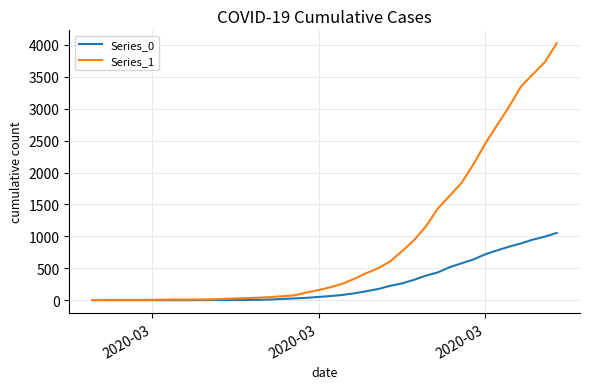

Which series has the widest spread of values?

Series_1